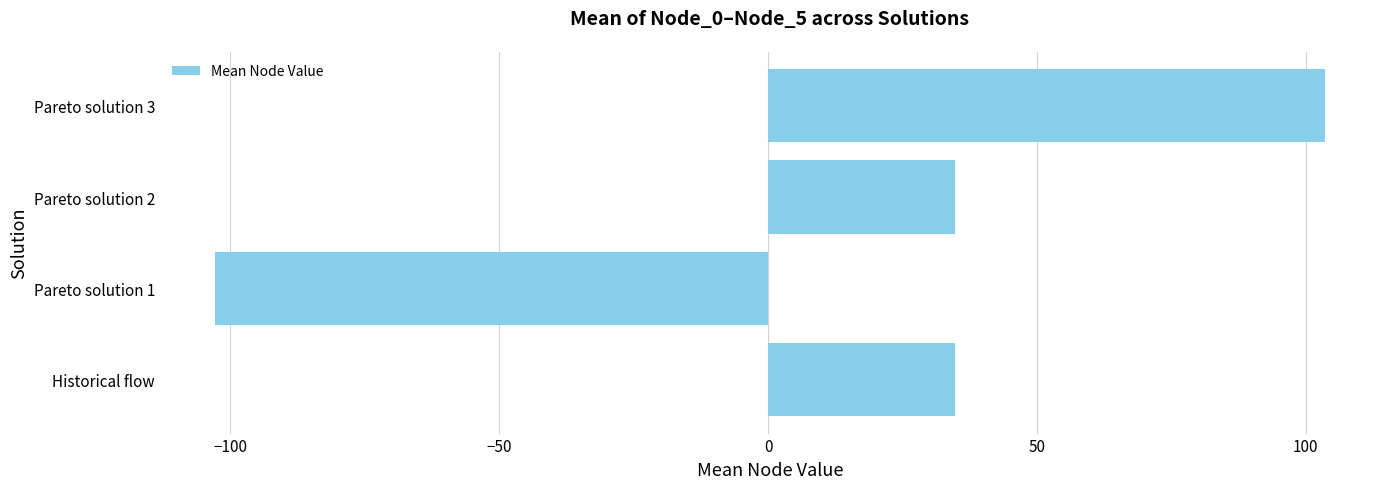

What value does the data have at Historical flow?

34.7